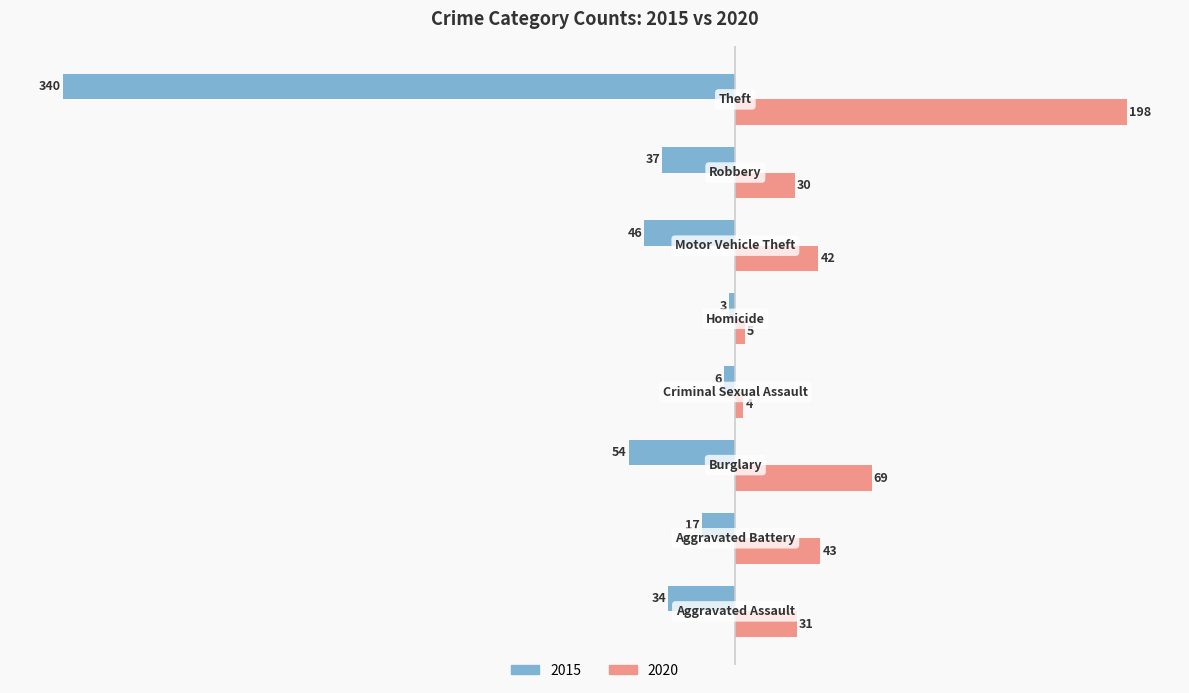

List the series in order of their overall mean, lowest first.

2015, 2020